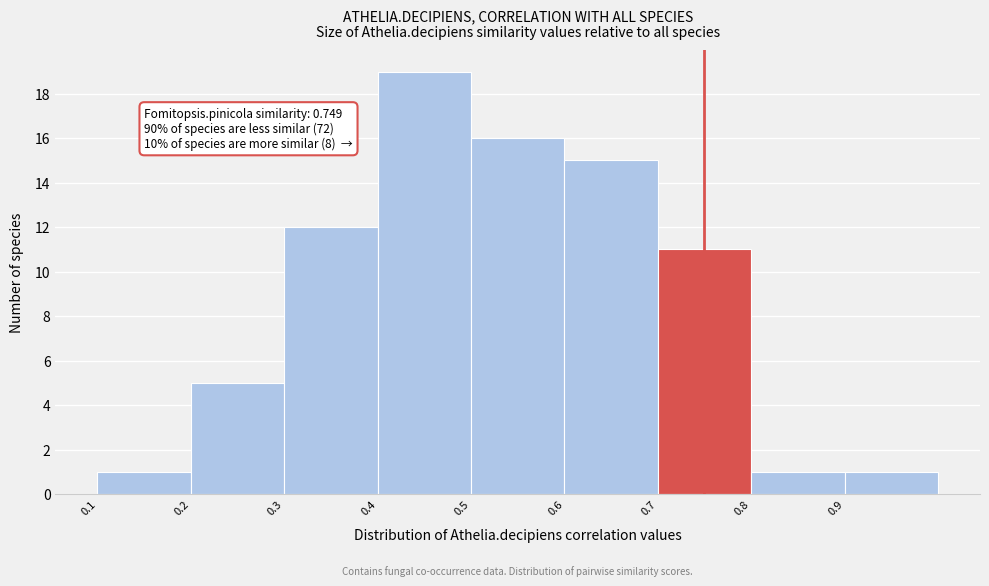

Which range on the x-axis has the tallest bar?

0.4 to 0.5